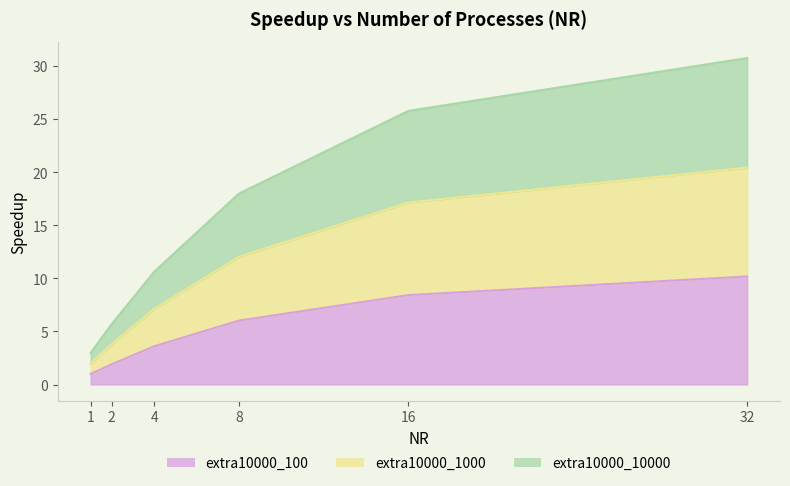

What is the maximum value for extra10000_100?

10.2